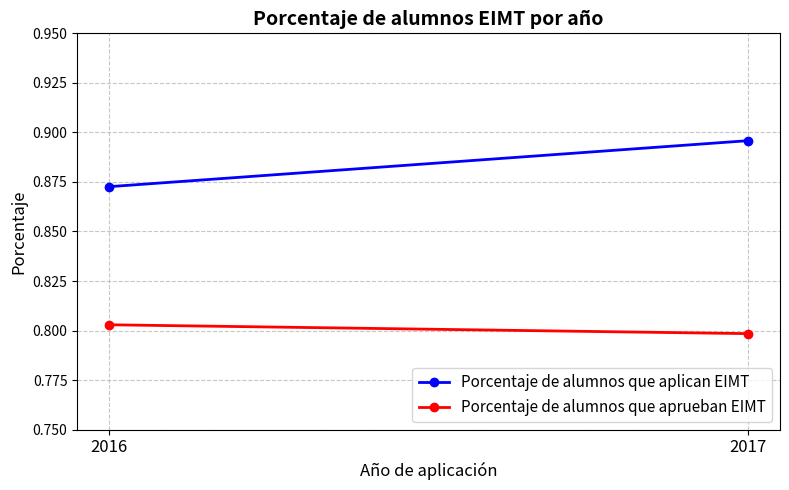

How many distinct data groups are displayed?

2